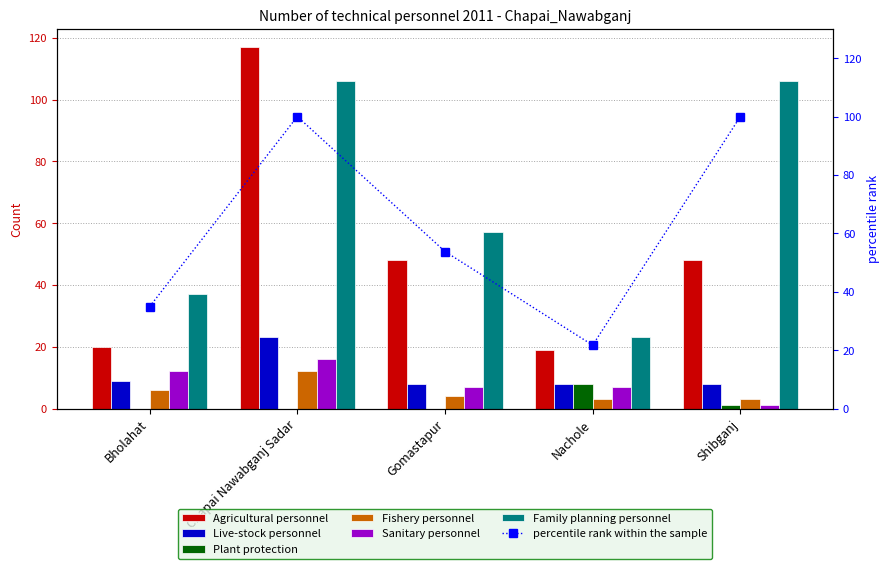

At which category is the sum across all series the highest?

Chapai Nawabganj Sadar